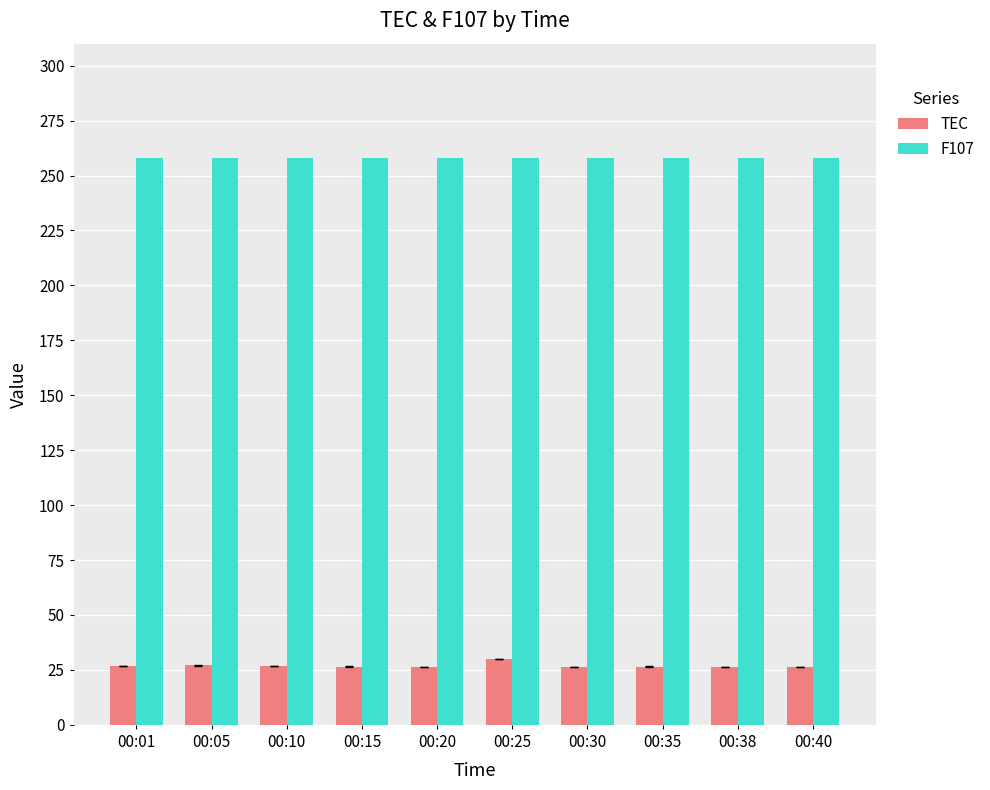

What is the total value across all series at 00:20?

284.1